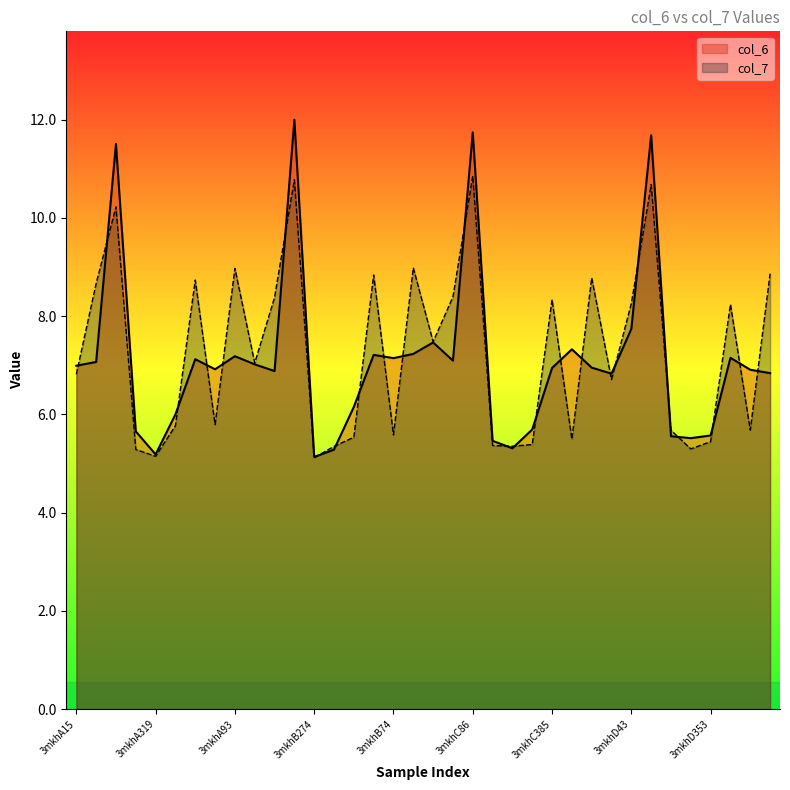

What are all the series names shown in the legend?

col_6, col_7